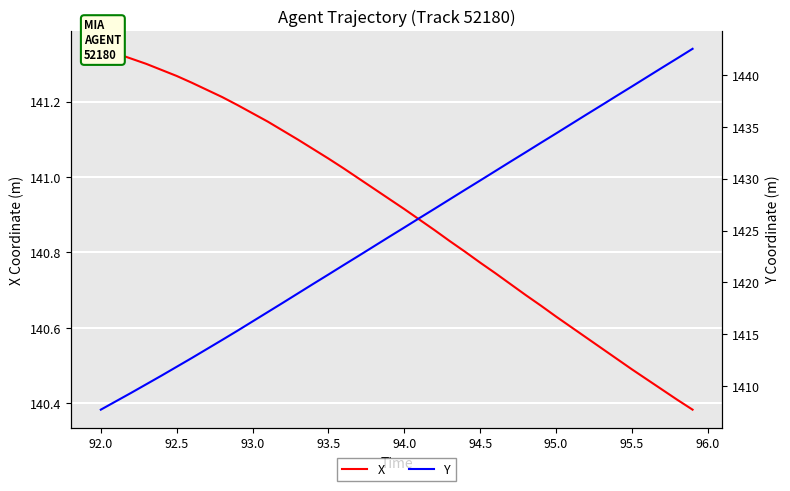

Is the value of X at 26 greater than the value of Y at 92.0?

No